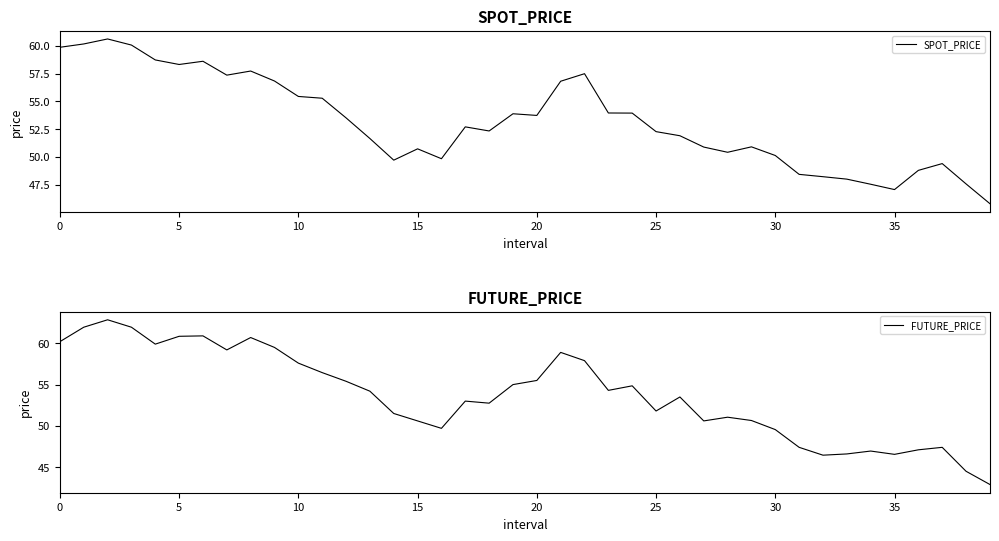

The value of FUTURE_PRICE at 20 is 55.5. True or false?

True